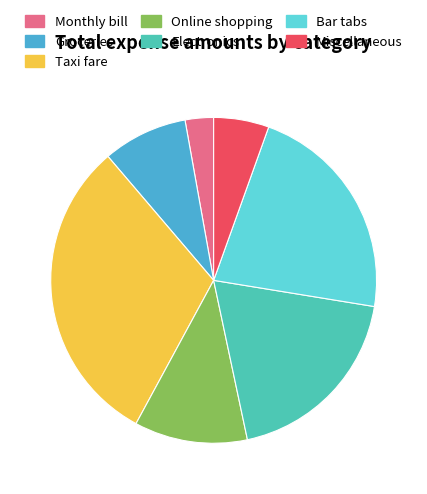

Is it true that Bar tabs is 11% of the pie?

False